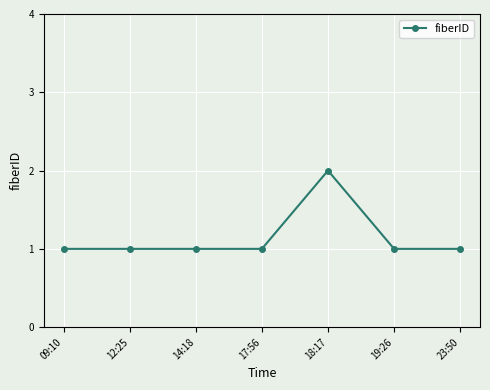

Reading left to right, extract all data points from this chart.

09:10=1	12:25=1	14:18=1	17:56=1	18:17=2	19:26=1	23:50=1